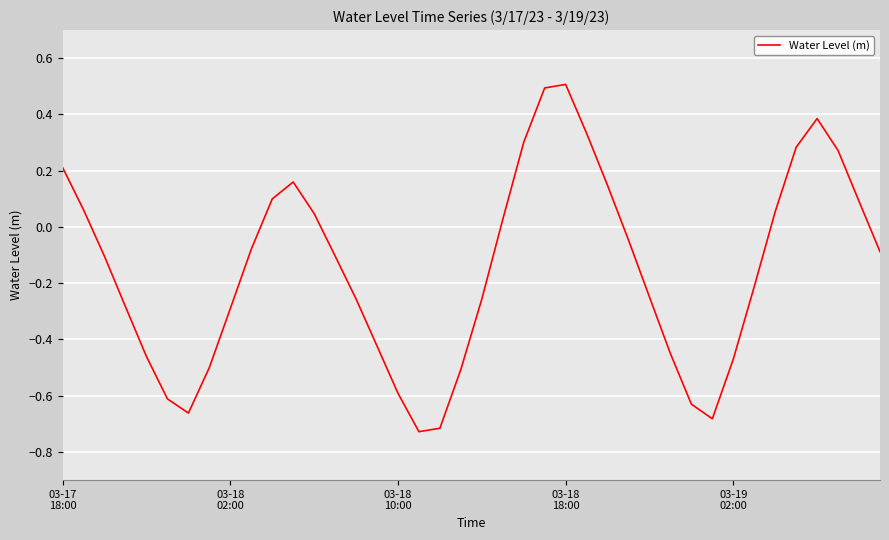

What is the difference between the maximum and minimum values?

1.2